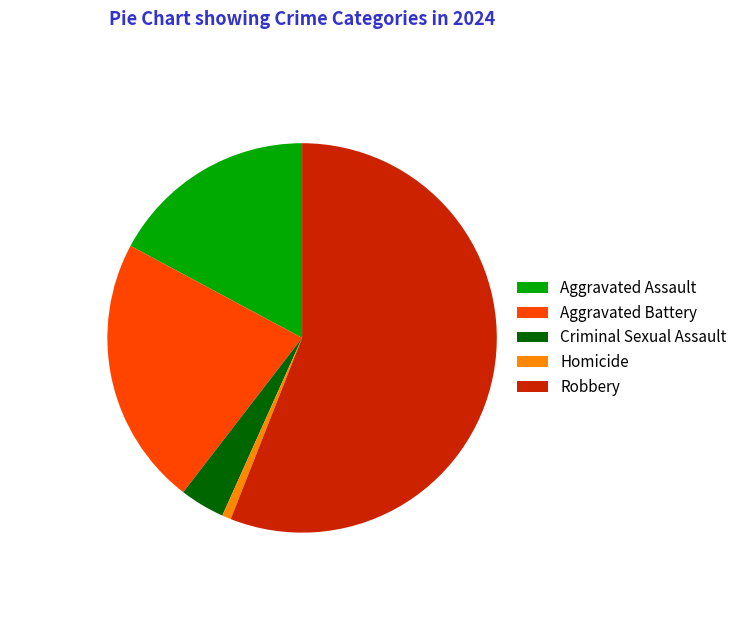

How many slices are in this pie chart?

5